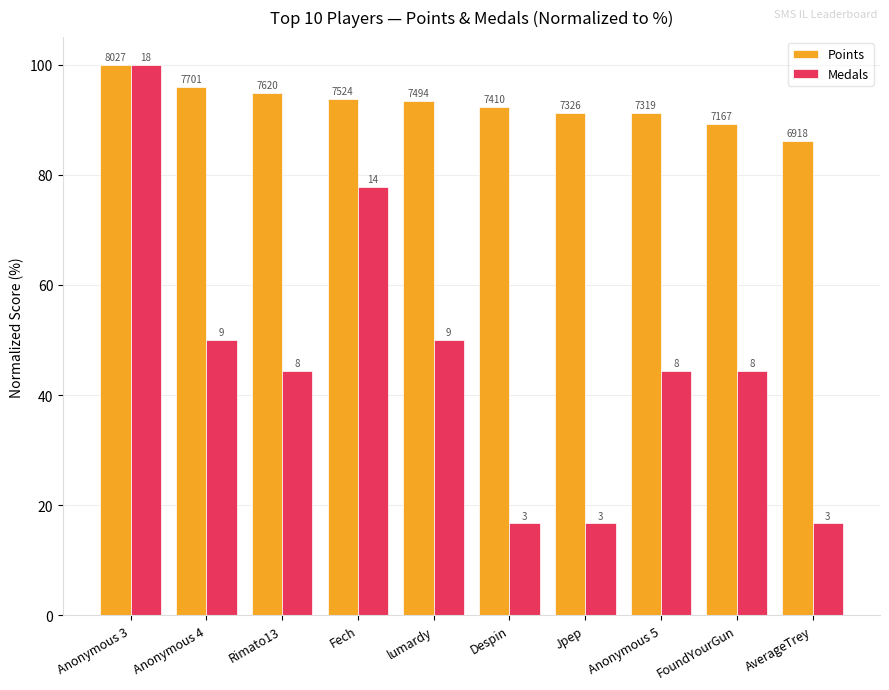

The value of Points at AverageTrey is 86.2. True or false?

True